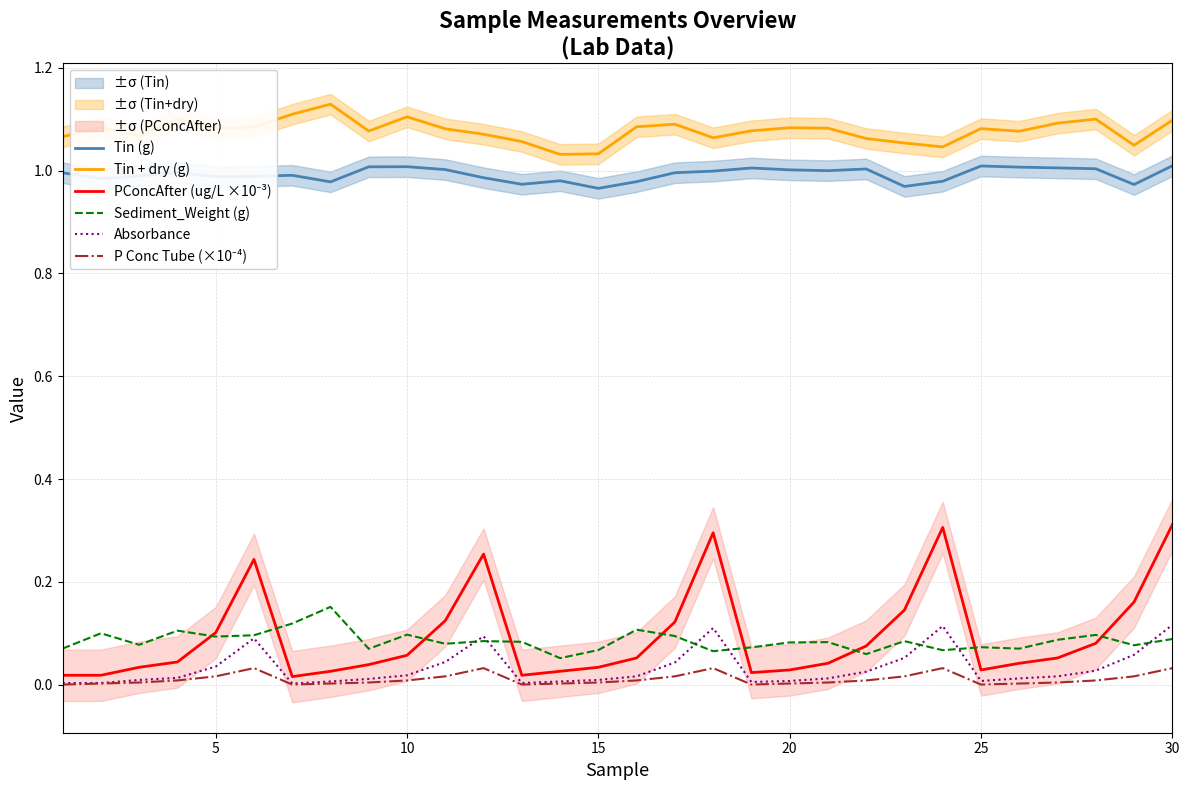

True or false: Tin + dry (g) and Sediment_Weight (g) intersect in this chart.

False